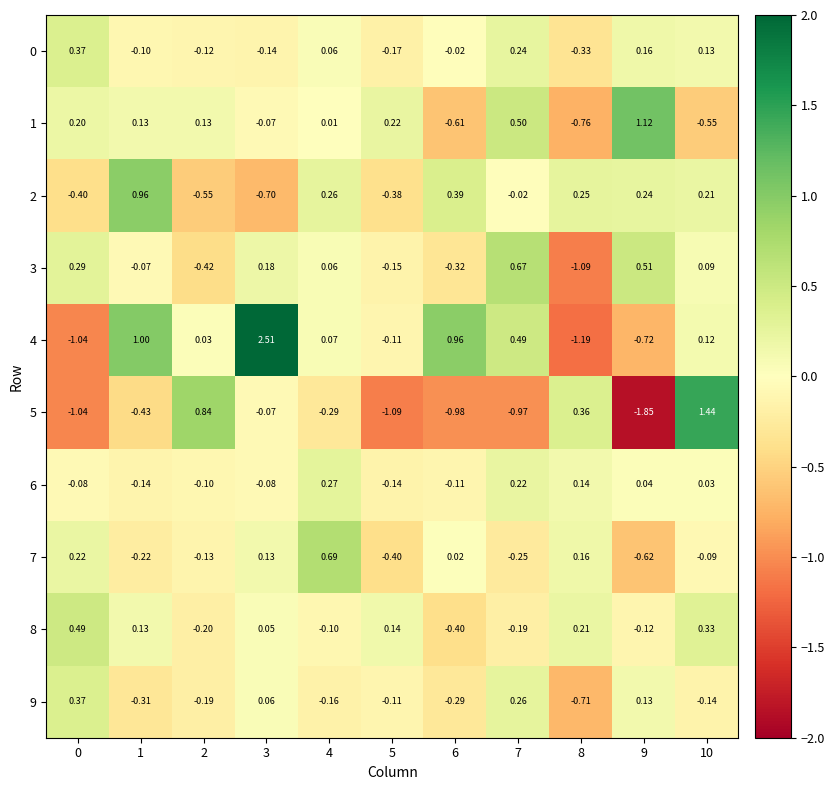

How many data points does each series have?

11